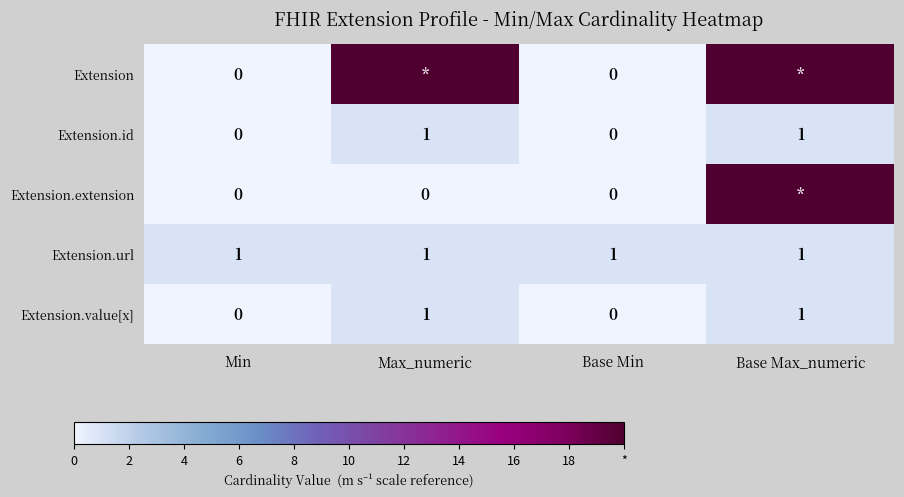

Which has a higher value, Base Max_numeric or Base Min?

Base Max_numeric